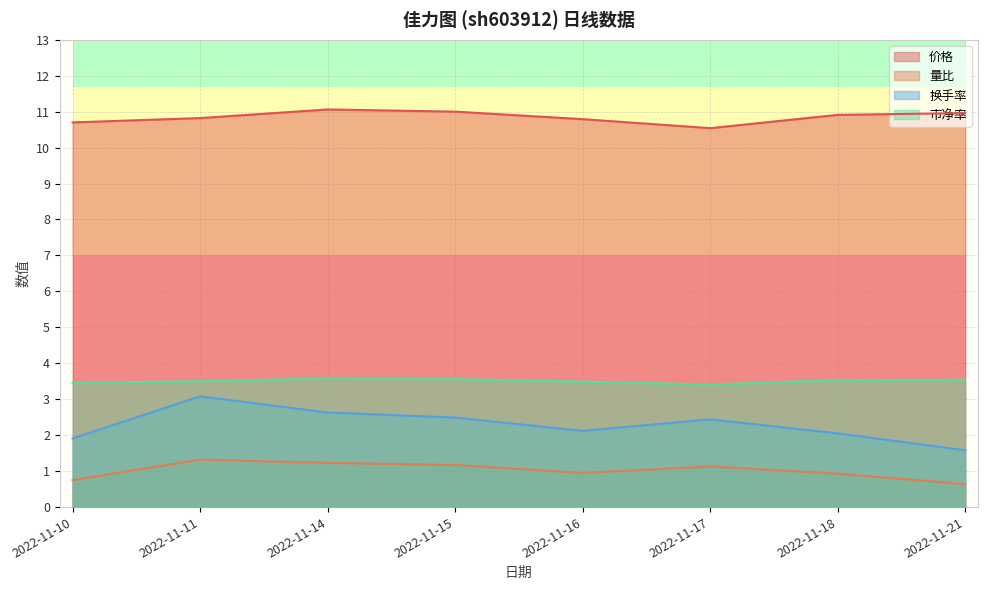

At which label does 换手率 first exceed 2?

2022-11-11